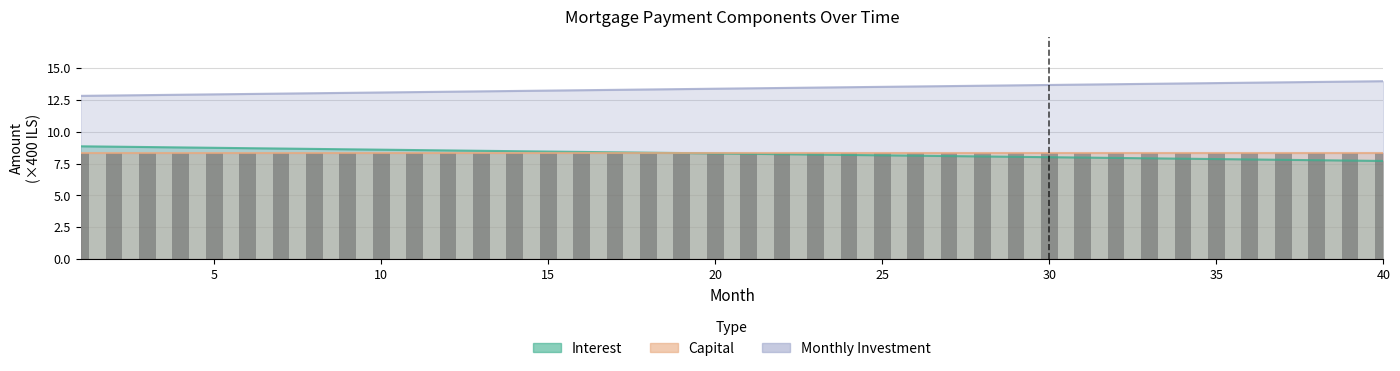

Which category has the highest value across all series?

40